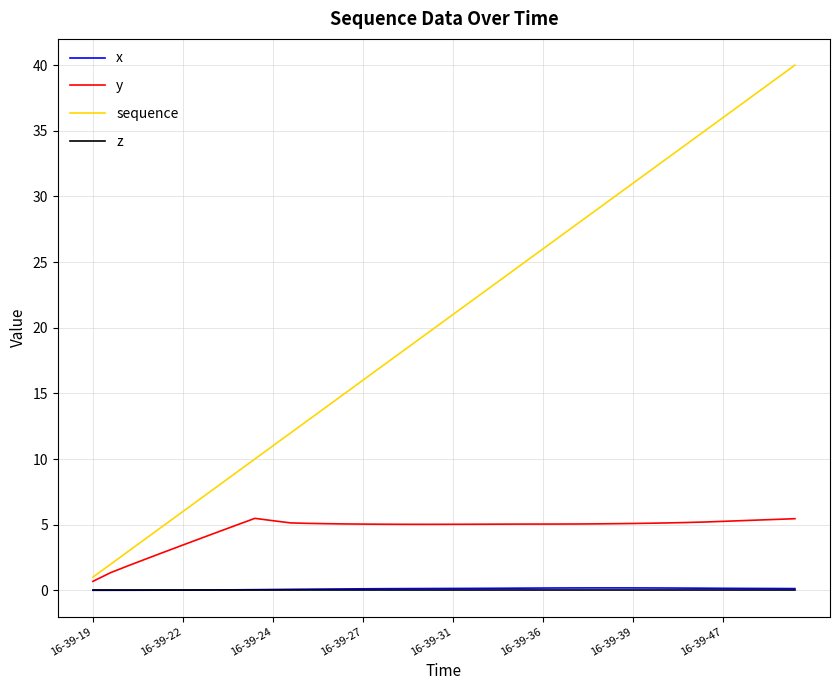

Which series has the largest total across all categories?

sequence